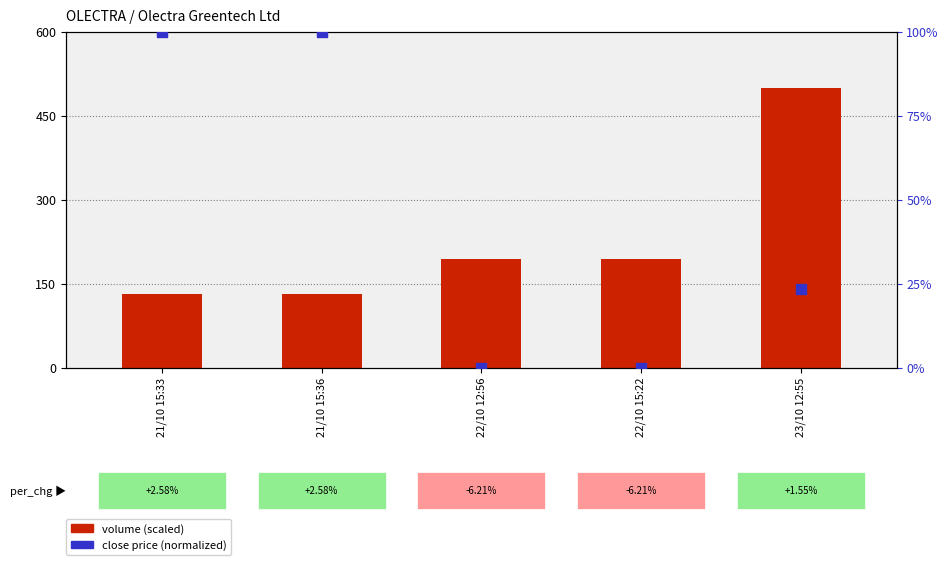

What is the total value across all series at 22/10 12:56?

193.0